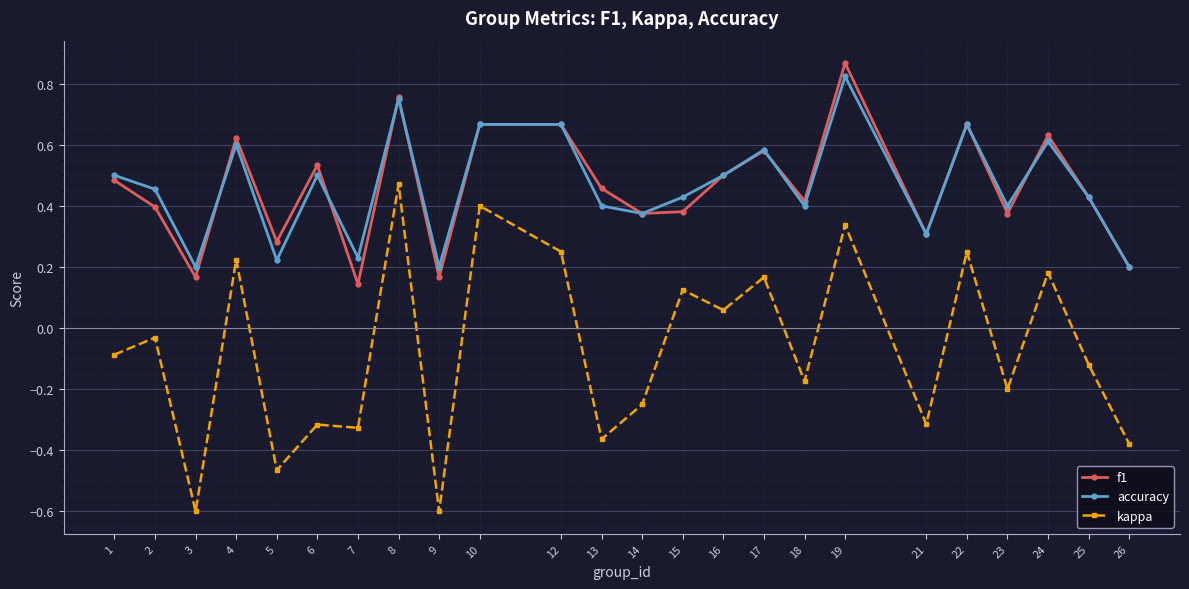

How many lines are shown in the chart?

3